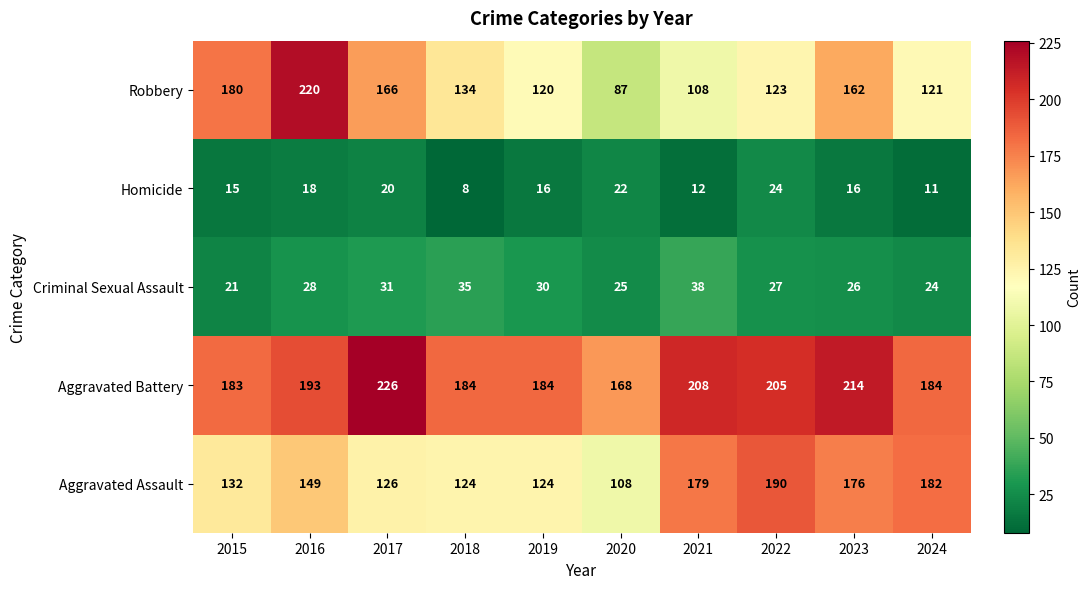

What is the difference between the Aggravated Battery values at 2024 and 2016?

9